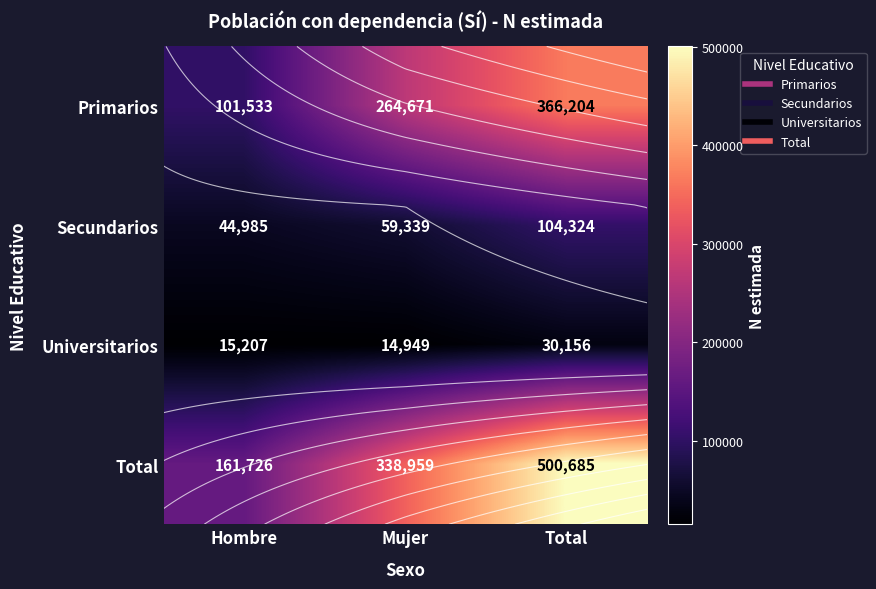

How many Secundarios values are between 44985 and 104324?

3